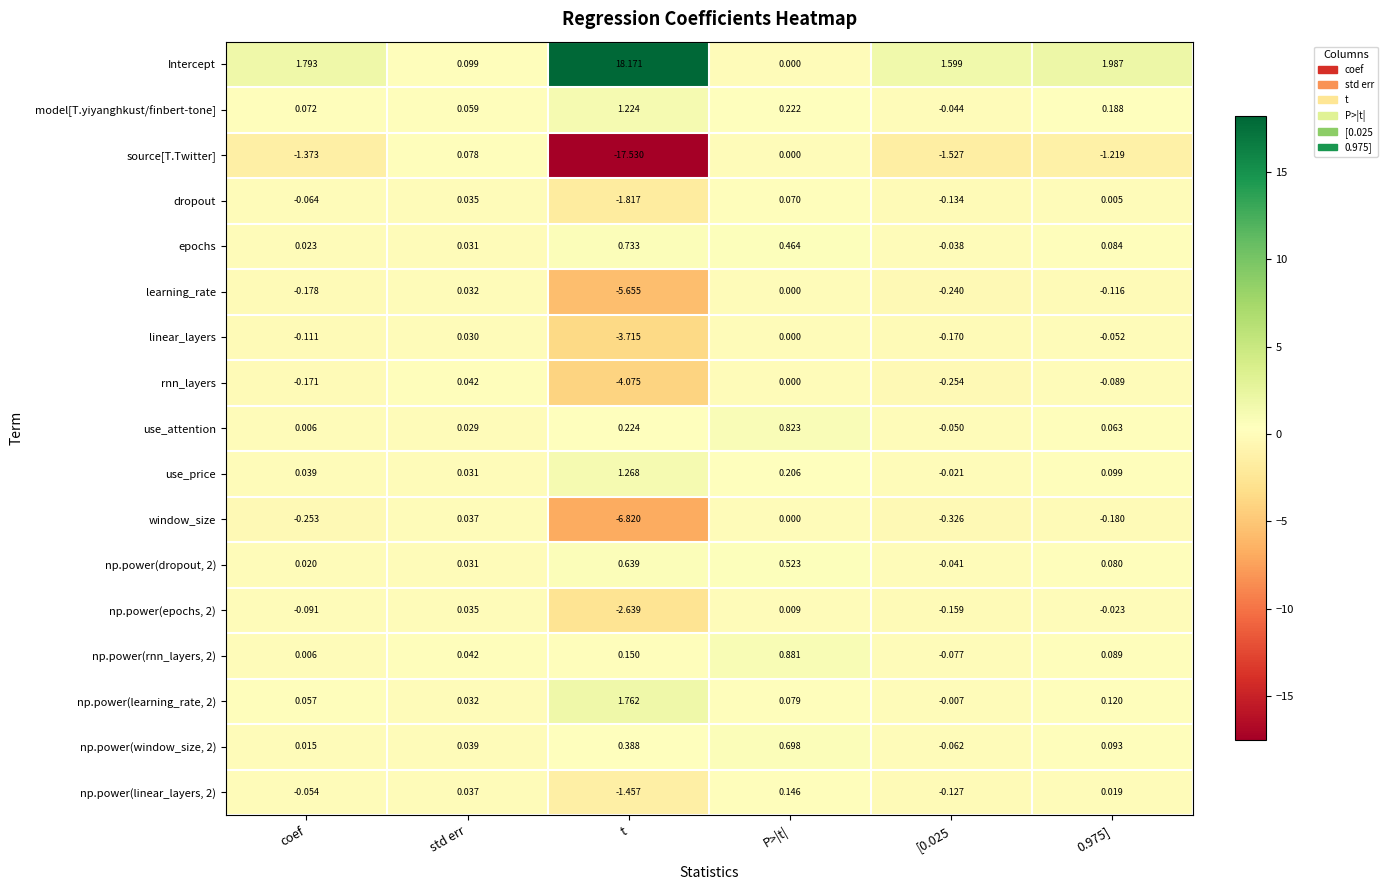

At how many categories does at least one series exceed 2?

1